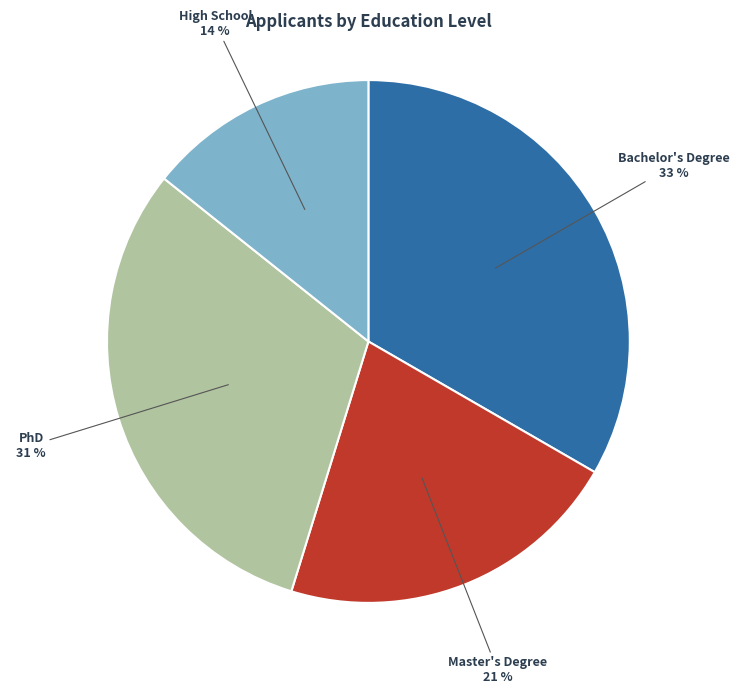

Rank the categories by value from lowest to highest.

High School, Master's Degree, PhD, Bachelor's Degree